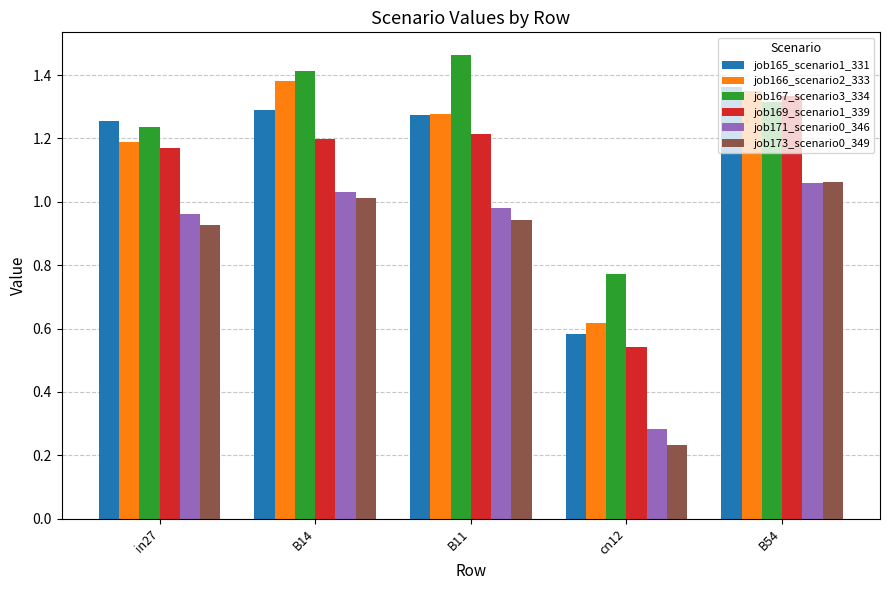

At which label does job166_scenario2_333 reach its peak?

B14